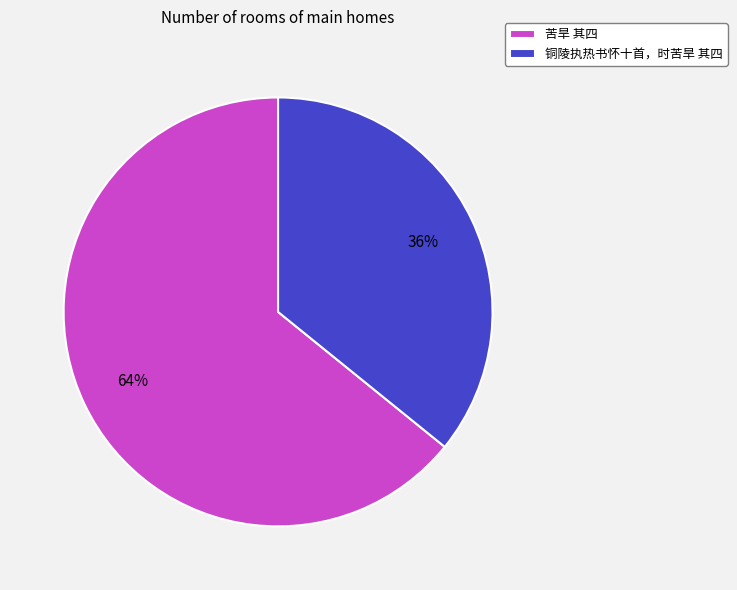

Rank the categories by value from lowest to highest.

铜陵执热书怀十首，时苦旱 其四, 苦旱 其四